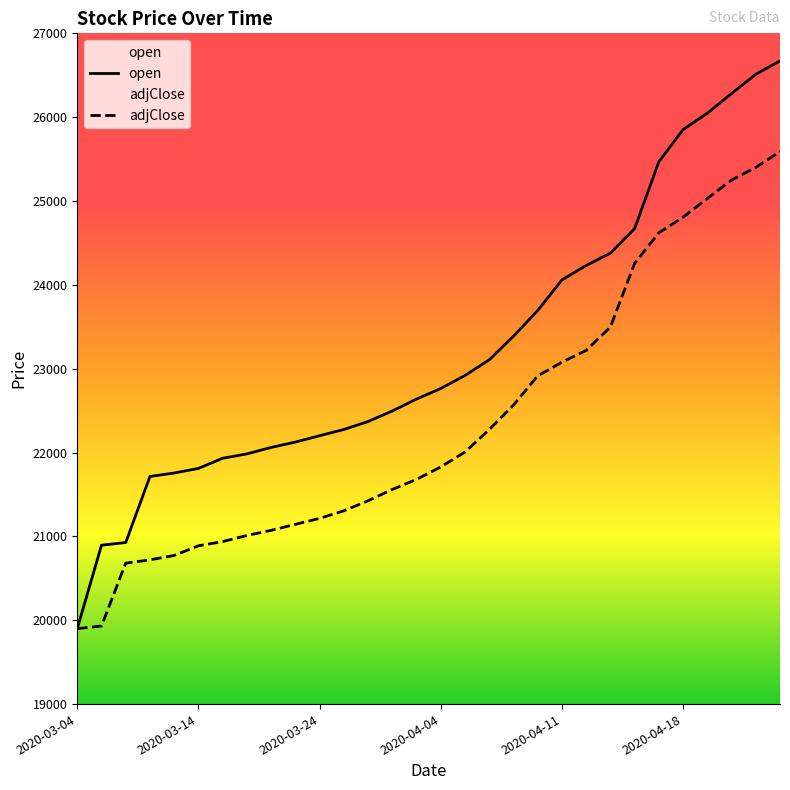

Which series has the largest total across all categories?

open